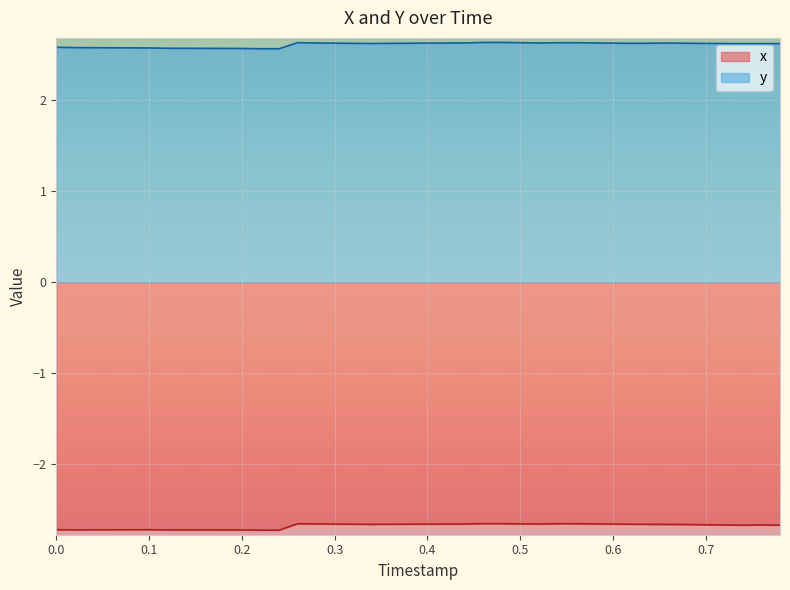

True or false: y and x intersect in this chart.

False